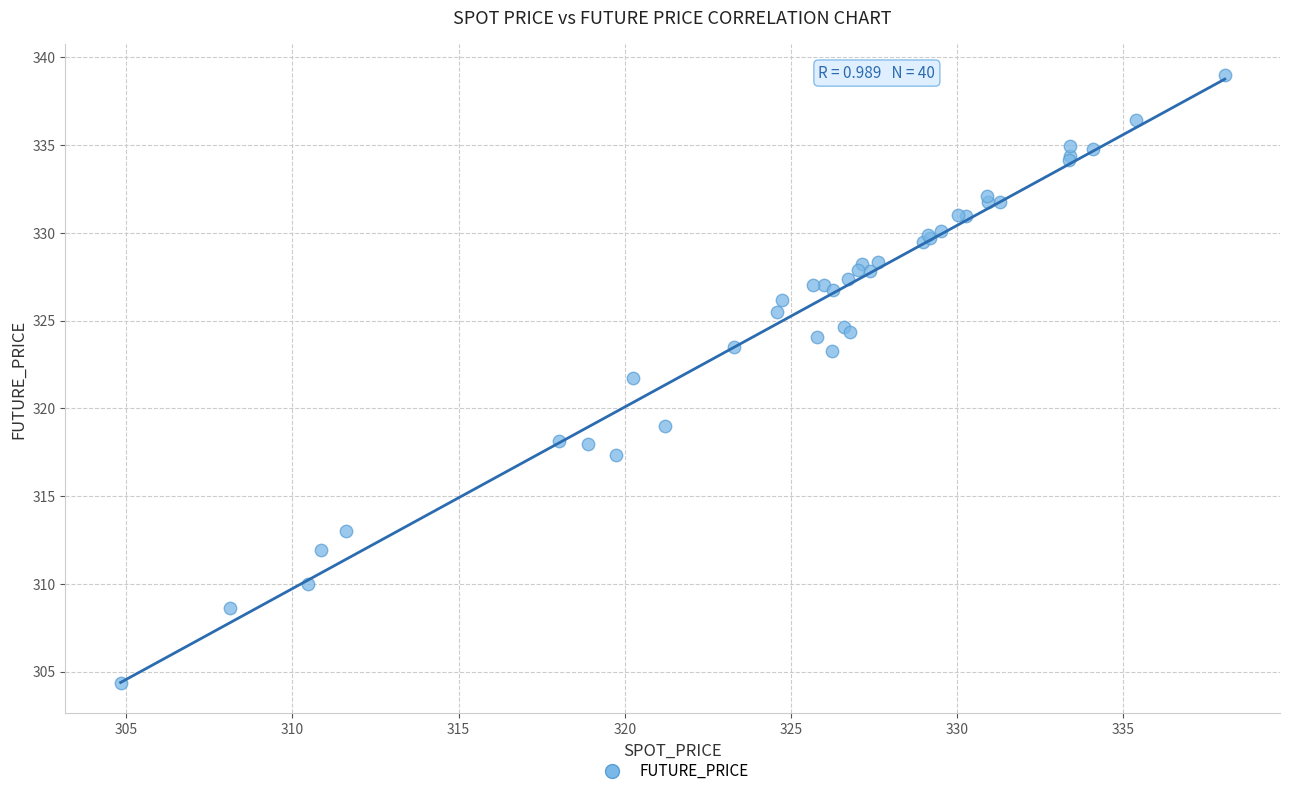

What Y value in the scatter plot is closest to 321?

321.7